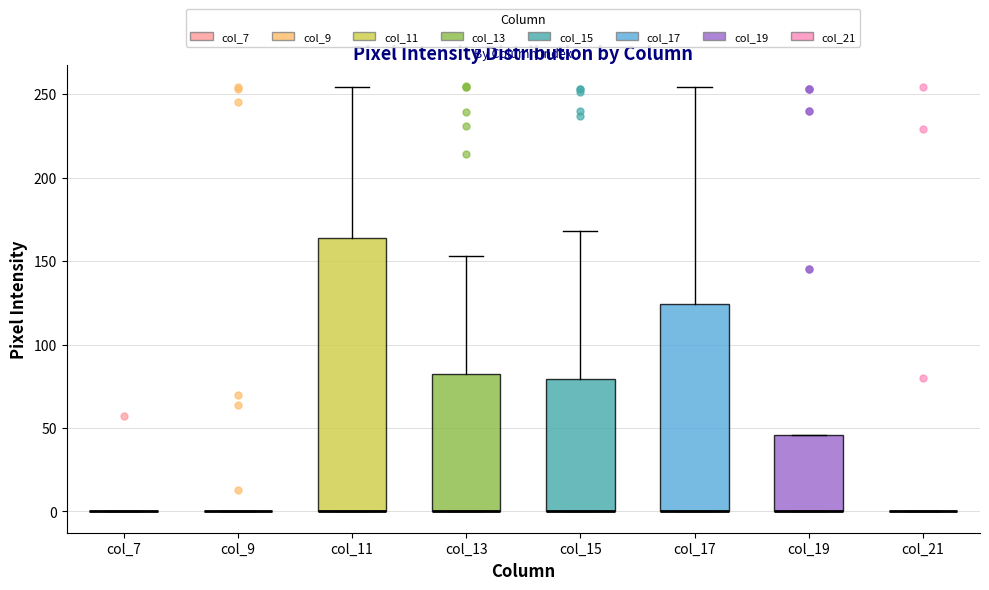

Reading left to right, transcribe this box plot: for each box, give where its median line is, the range the box spans, and where its two whiskers end, as read against the y-axis. The values are not printed on the chart, so give them approximately, as read against the axis.

col_7: box collapsed to a line at 0, whiskers 0 to 0
col_9: box collapsed to a line at 0, whiskers 0 to 0
col_11: median 0 (drawn on the box's lower edge), box 0 to 165, whiskers 0 to 255
col_13: median 0 (drawn on the box's lower edge), box 0 to 85, whiskers 0 to 155
col_15: median 0 (drawn on the box's lower edge), box 0 to 80, whiskers 0 to 170
col_17: median 0 (drawn on the box's lower edge), box 0 to 125, whiskers 0 to 255
col_19: median 0 (drawn on the box's lower edge), box 0 to 45, whiskers 0 to 45
col_21: box collapsed to a line at 0, whiskers 0 to 0